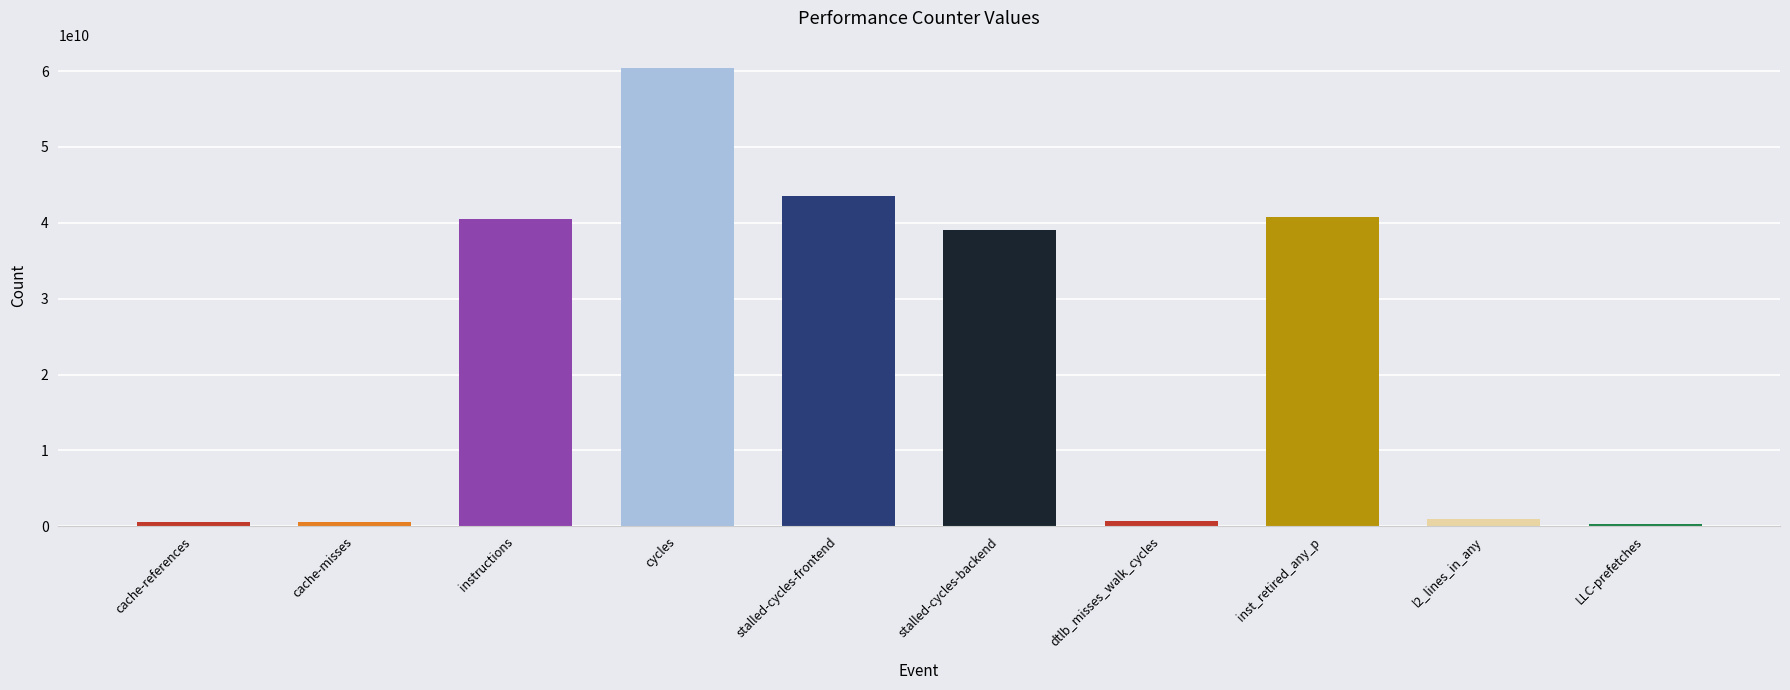

What is the sum of all values?

227330760888